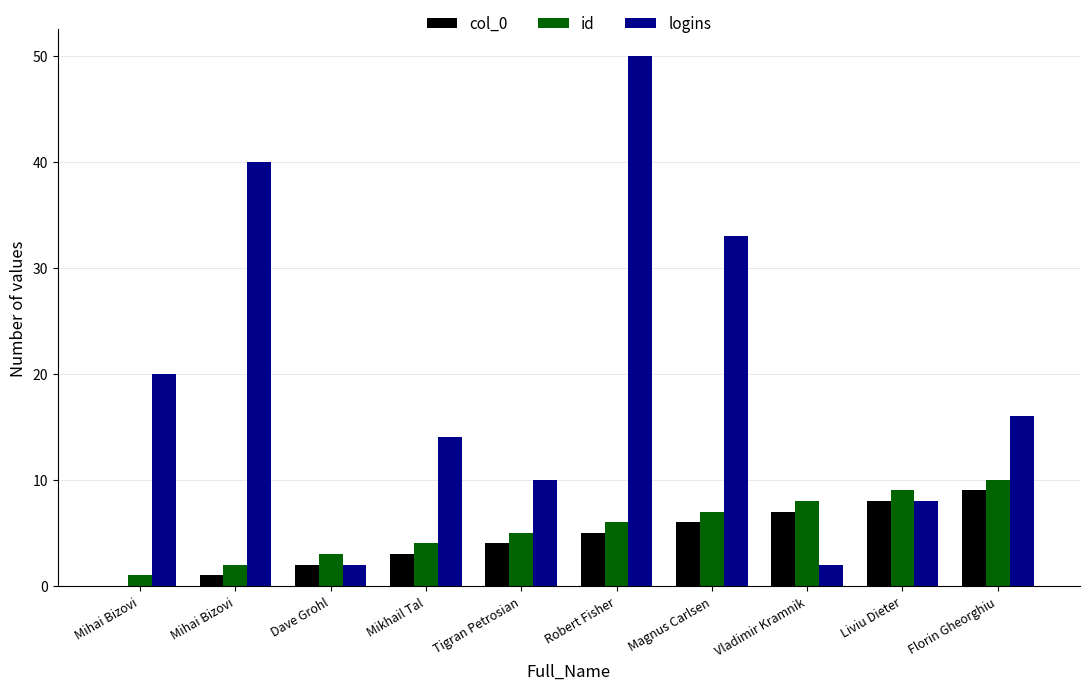

At which label does col_0 reach its peak?

Florin Gheorghiu